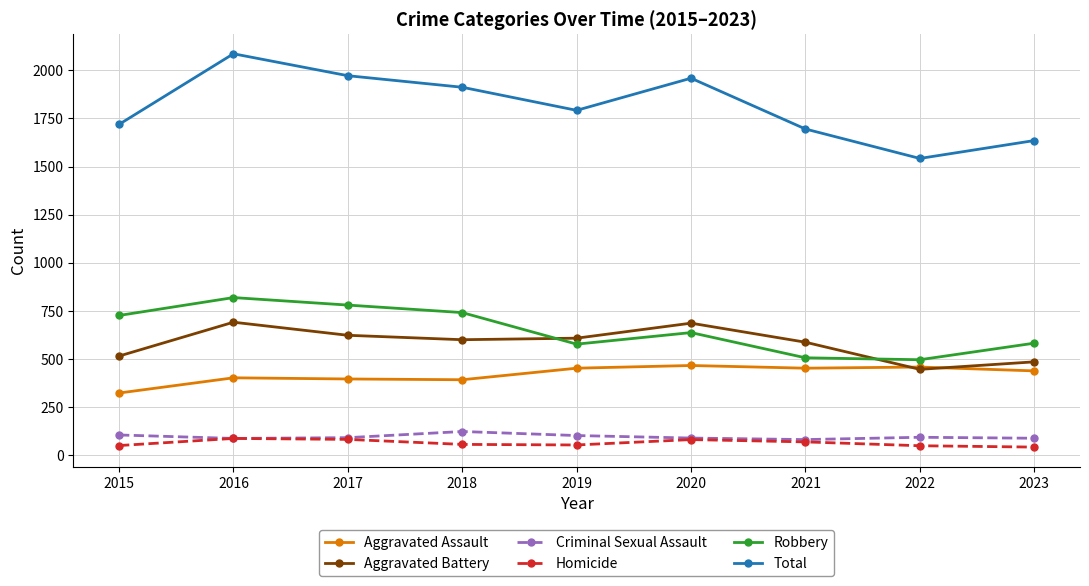

How many data points in Total are less than 1792?

4